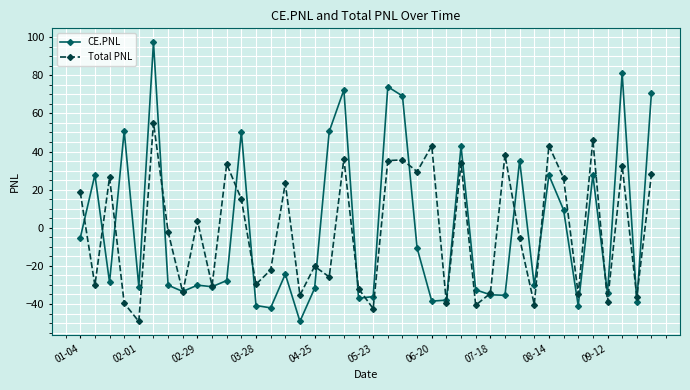

Which series has the widest spread of values?

CE.PNL